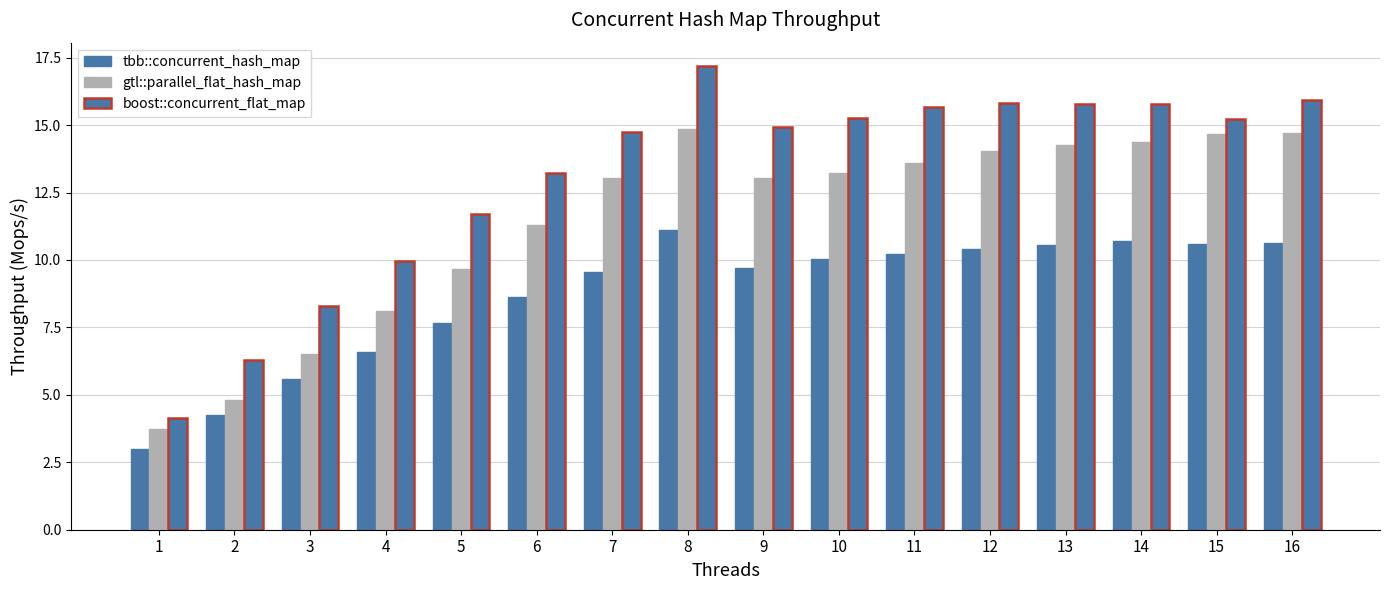

Reading right to left, what are all the values shown in this chart?

tbb::concurrent_hash_map: 16=10.6	15=10.6	14=10.7	13=10.6	12=10.4	11=10.2	10=10.0	9=9.7	8=11.1	7=9.5	6=8.6	5=7.7	4=6.6	3=5.6	2=4.2	1=3.0
gtl::parallel_flat_hash_map: 16=14.7	15=14.7	14=14.4	13=14.3	12=14.0	11=13.6	10=13.2	9=13.1	8=14.9	7=13.0	6=11.3	5=9.7	4=8.1	3=6.5	2=4.8	1=3.7
boost::concurrent_flat_map: 16=15.9	15=15.2	14=15.8	13=15.8	12=15.8	11=15.7	10=15.3	9=14.9	8=17.2	7=14.8	6=13.2	5=11.7	4=10.0	3=8.3	2=6.3	1=4.1